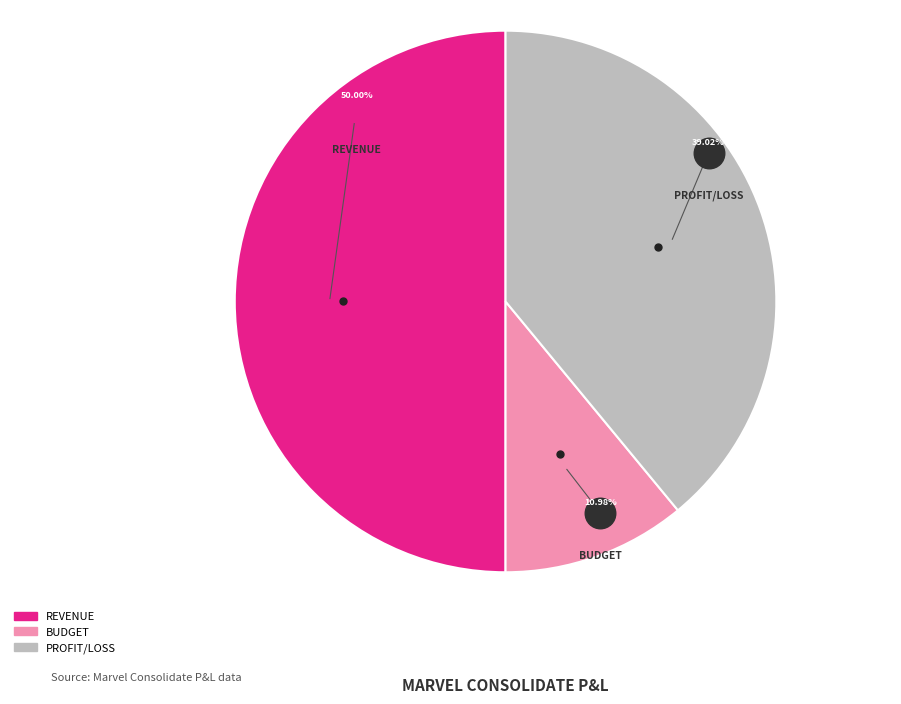

What percentage is NOT represented by REVENUE?

50.0%